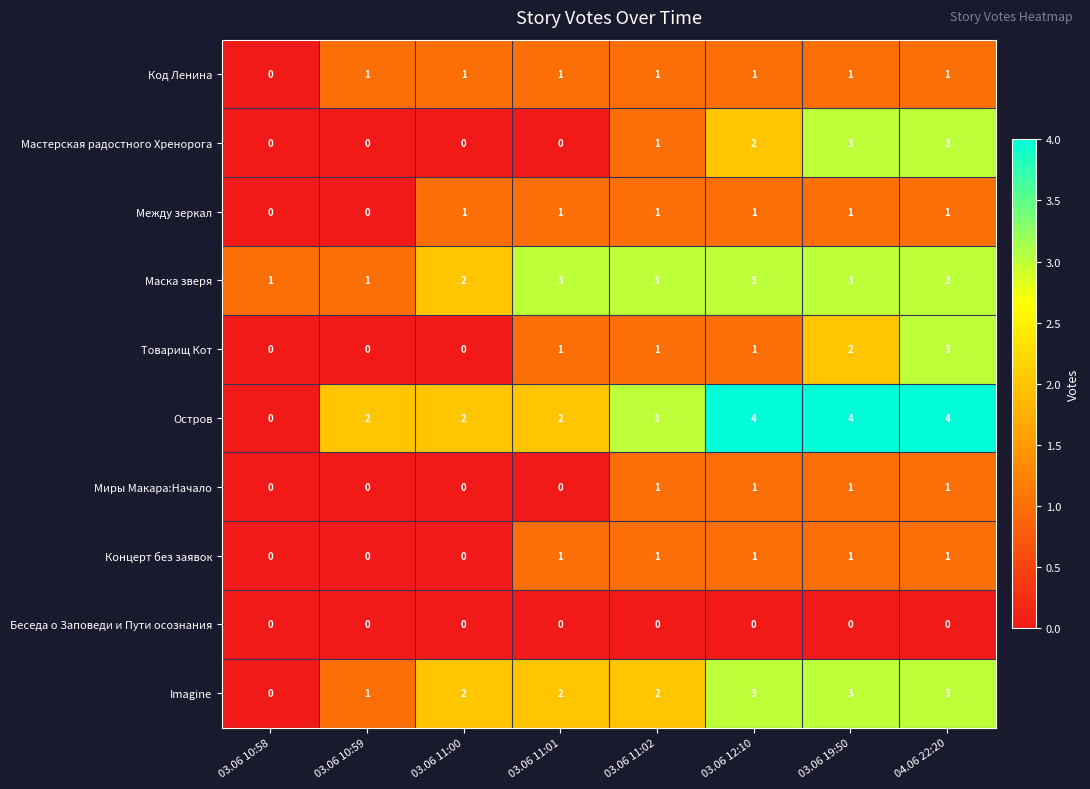

What is the greatest value displayed?

4